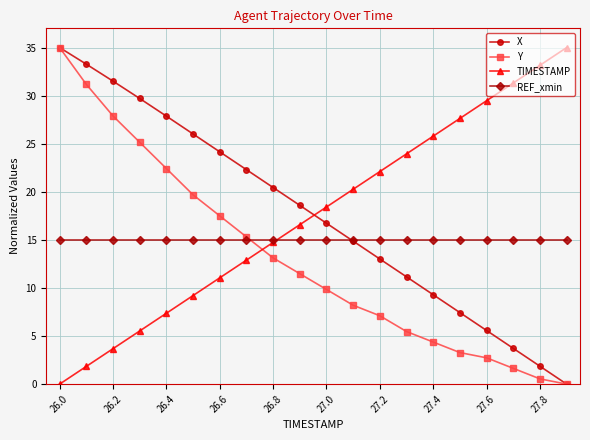

How many times do TIMESTAMP and X cross each other?

1